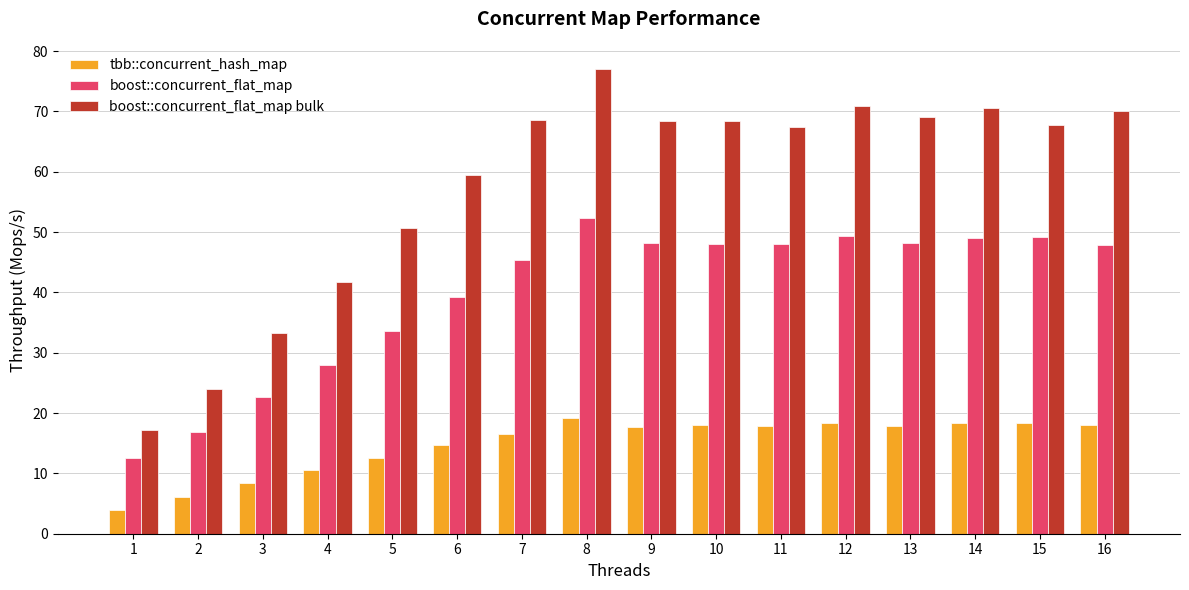

List the series in order of their peak value, highest first.

boost::concurrent_flat_map bulk, boost::concurrent_flat_map, tbb::concurrent_hash_map